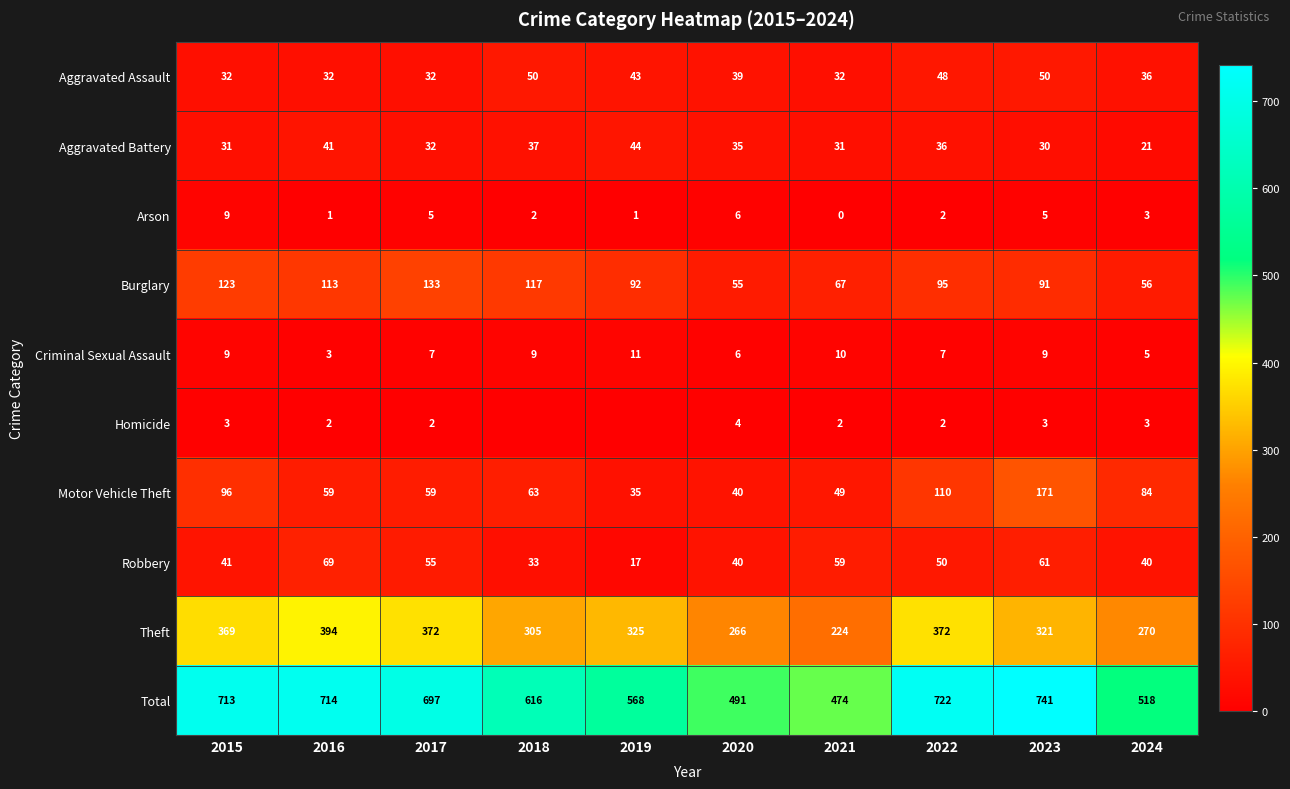

True or false: Arson has a value of 5 at 2017.

True